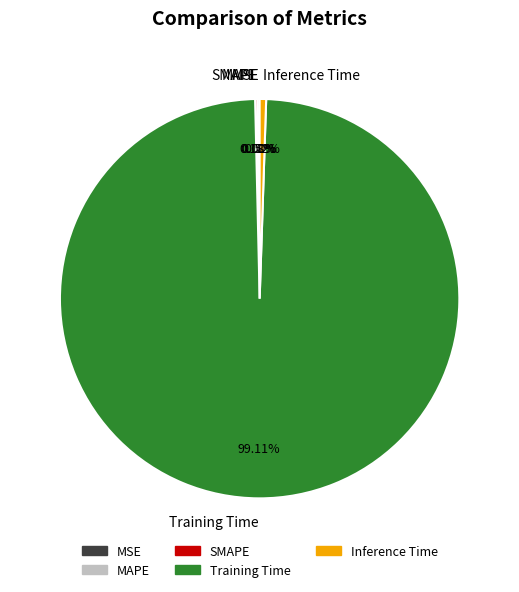

Which slice is the largest?

Training Time